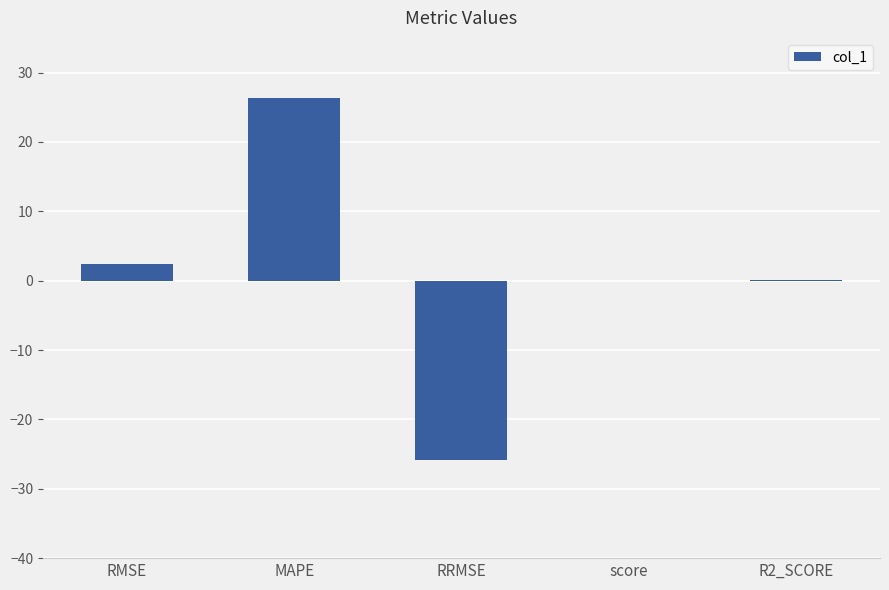

Which category has the highest value across all series?

MAPE